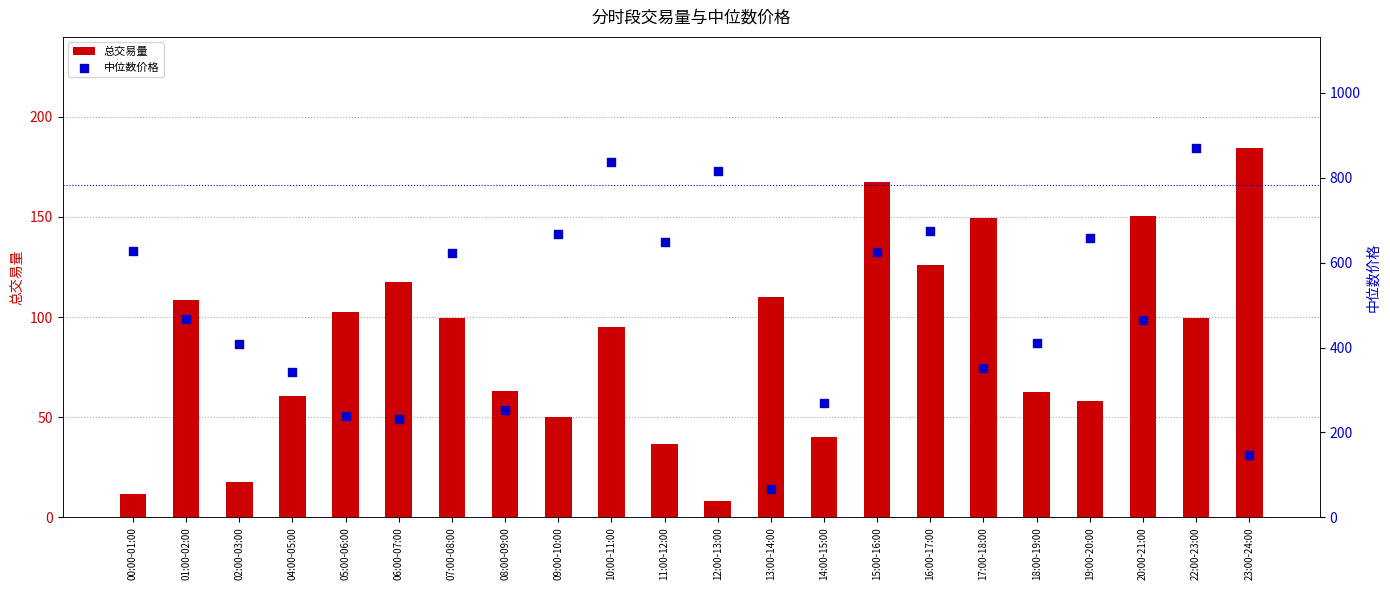

What is the total value across all series at 11:00-12:00?

686.2